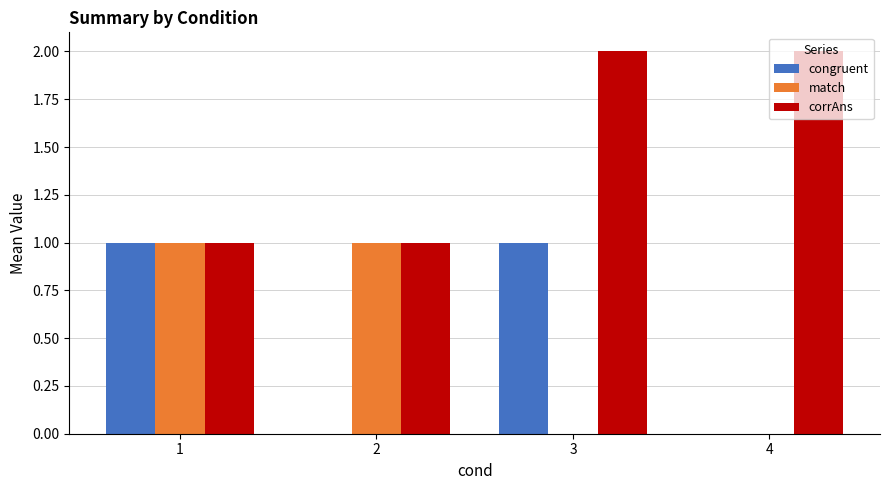

Which series has the largest total across all categories?

corrAns